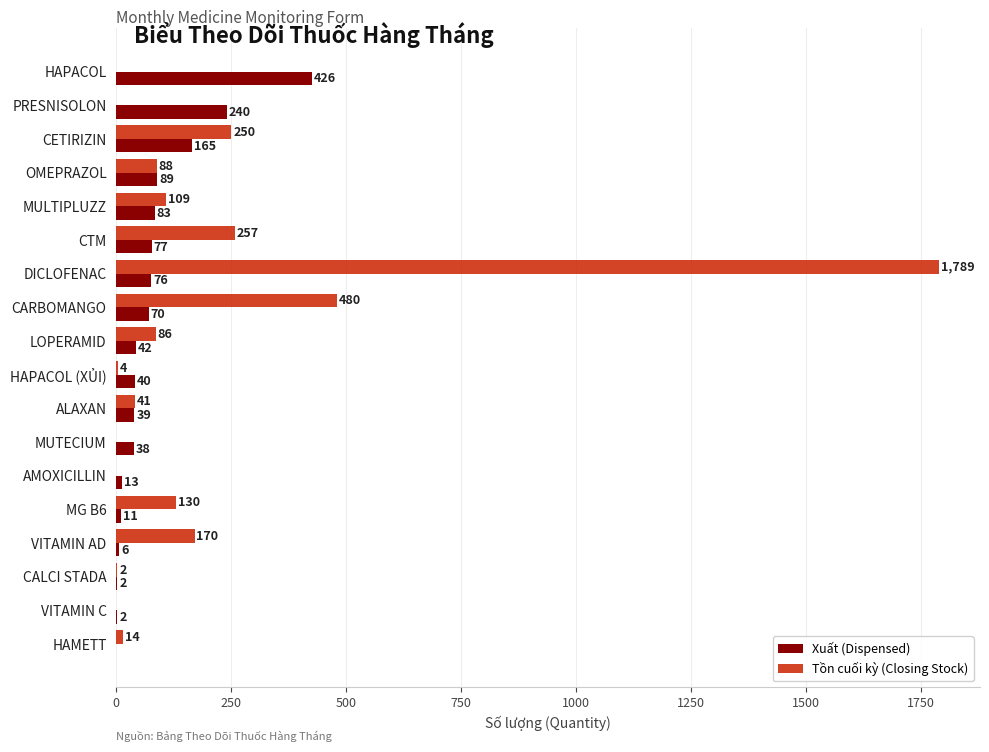

What is the highest value of the Tồn cuối kỳ (Closing Stock) series?

1789